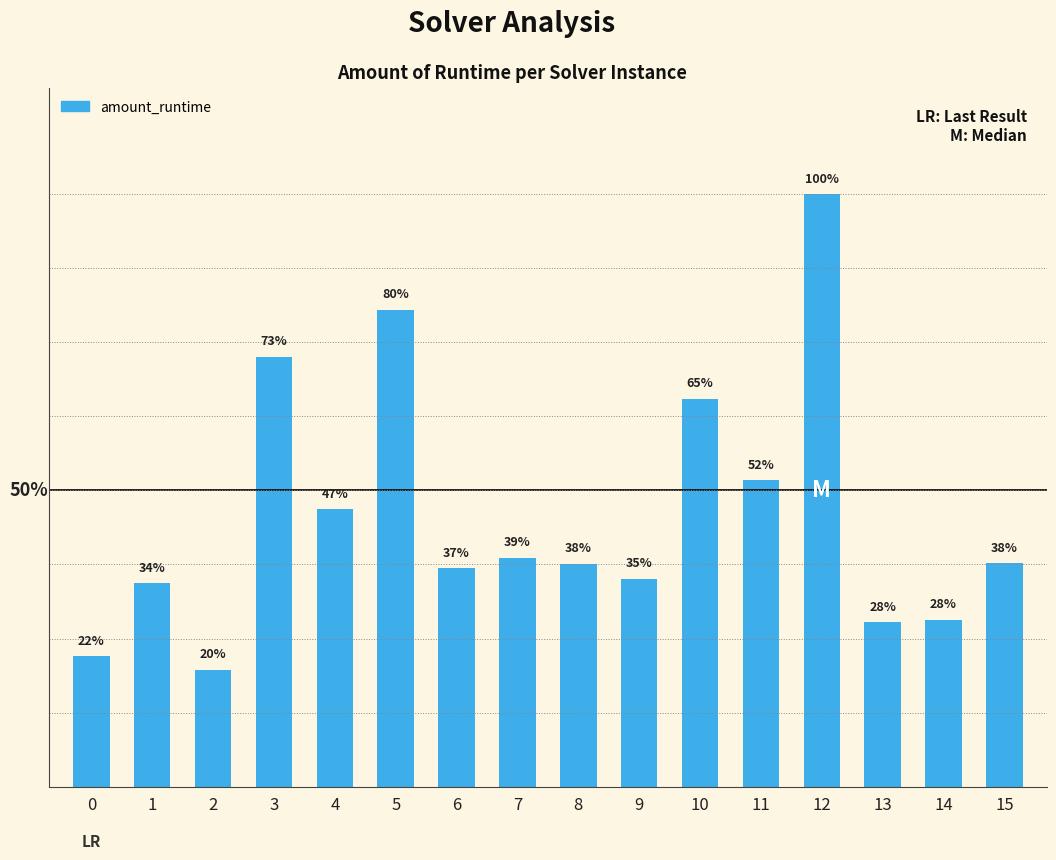

What is the change in value from 1 to 11?

+0.1